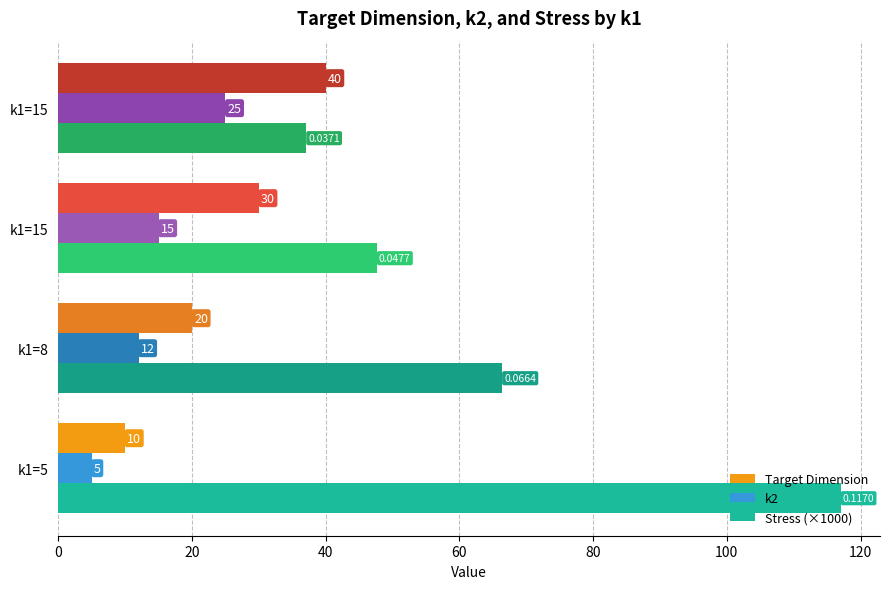

How many data points in Stress (×1000) are above 66?

2